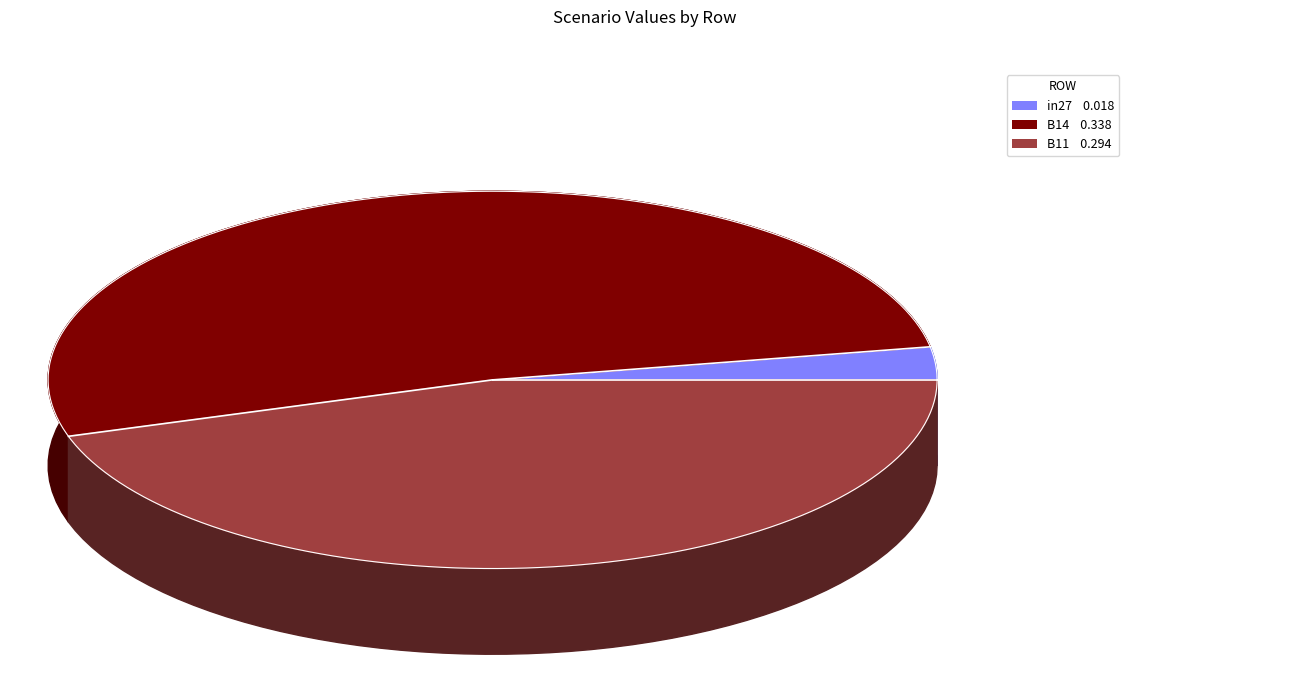

Which slice is the smallest?

in27